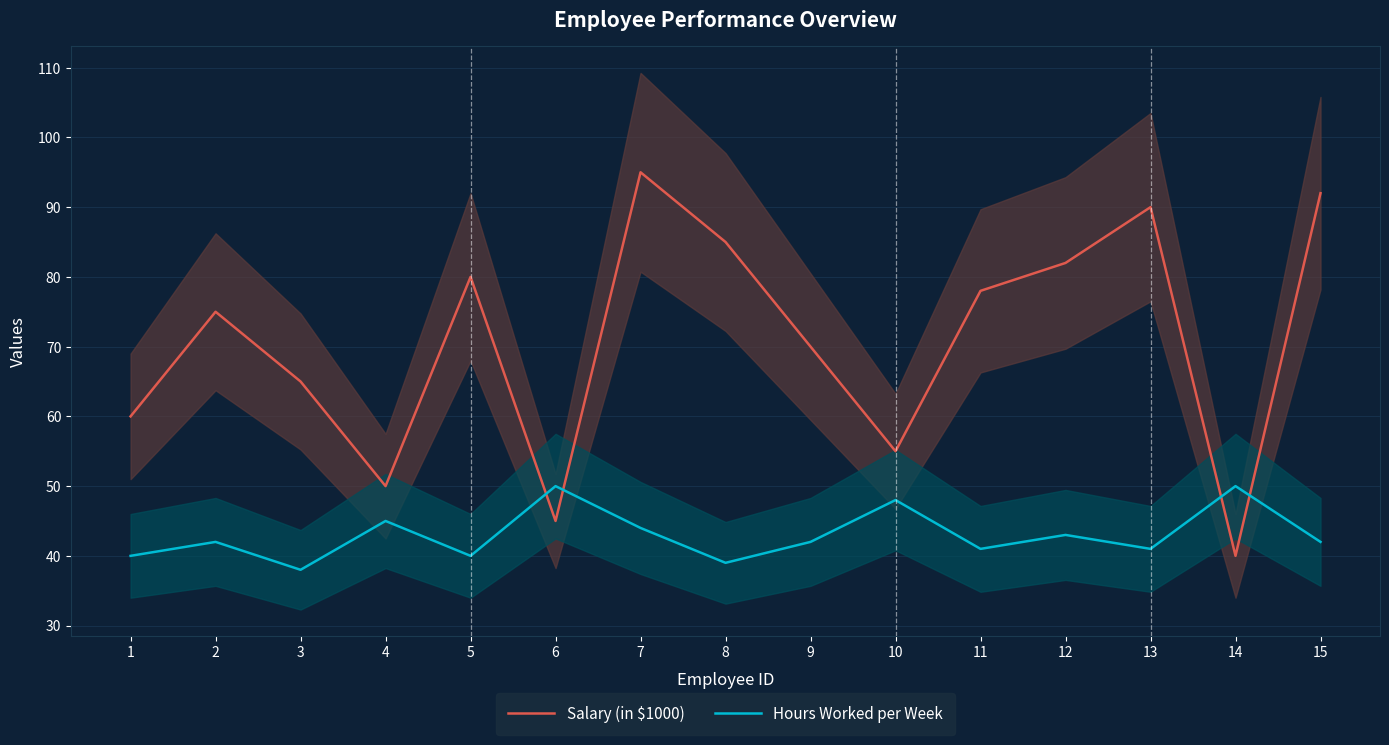

The value of Salary (in $1000) at 3 is 25. True or false?

False